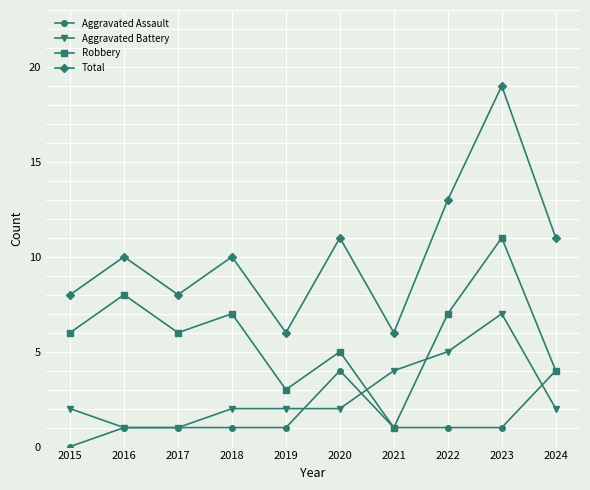

How many interior local peaks does the Robbery series have?

4